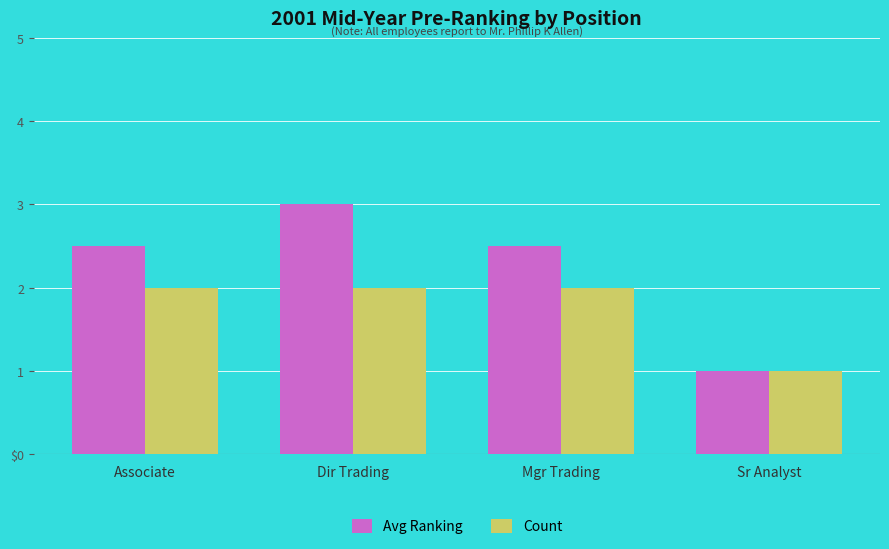

What are all the series names shown in the legend?

Avg Ranking, Count